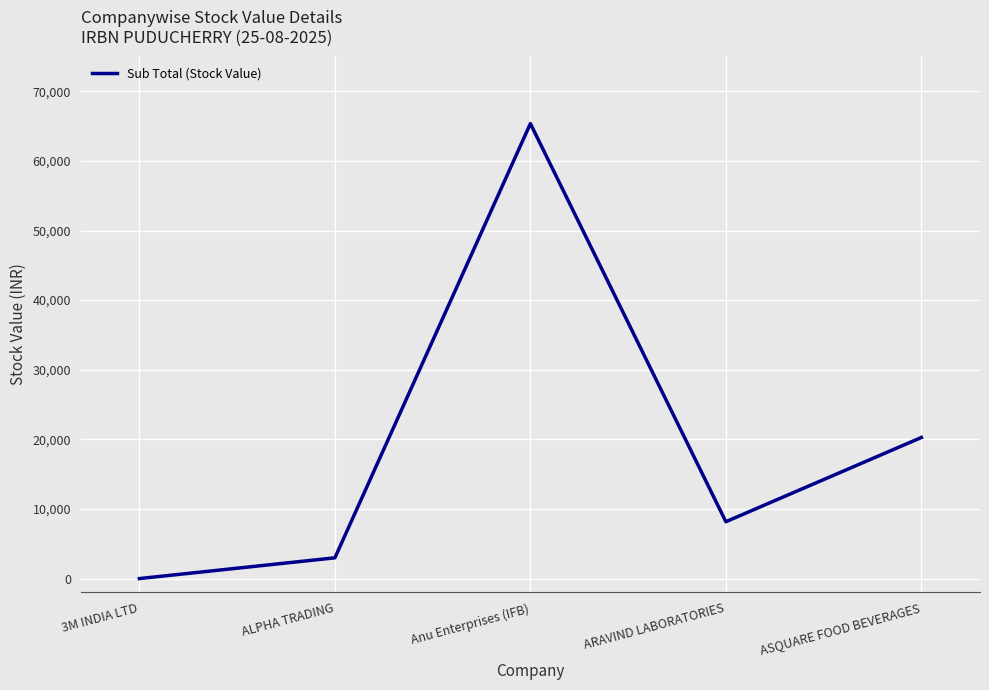

Approximately how many times larger is the value at ALPHA TRADING compared to ASQUARE FOOD BEVERAGES?

0.1